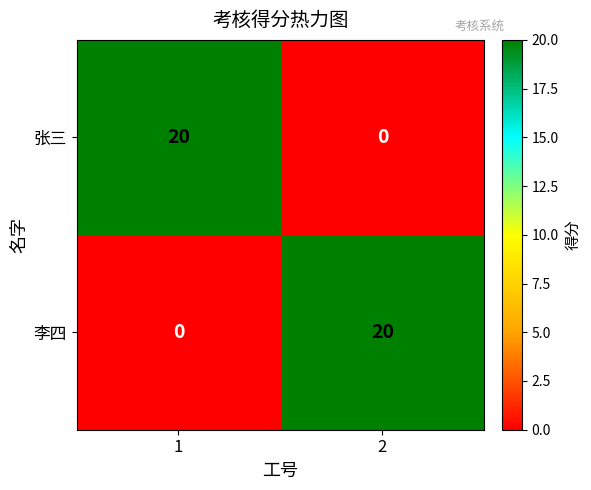

What is the total value across all series at 2?

20